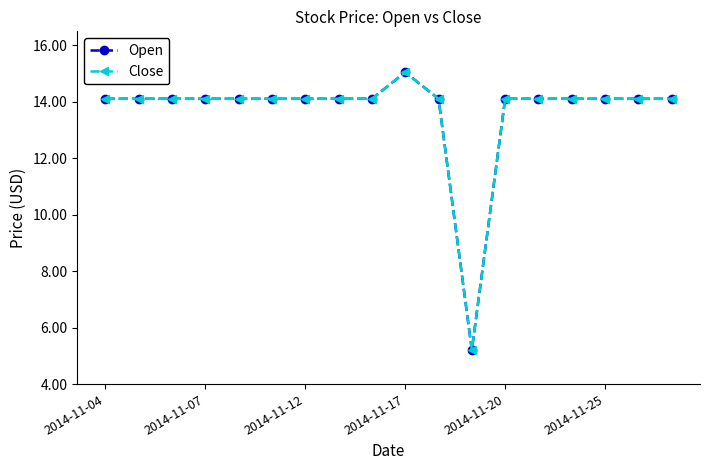

How many interior local peaks does the Close series have?

1